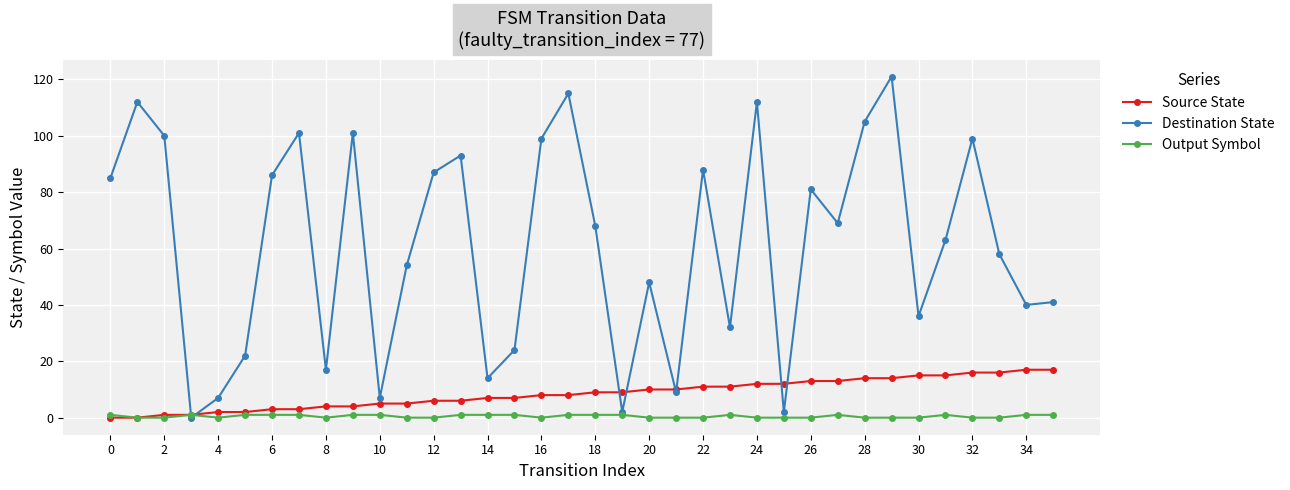

How many interior local peaks does the Destination State series have?

11